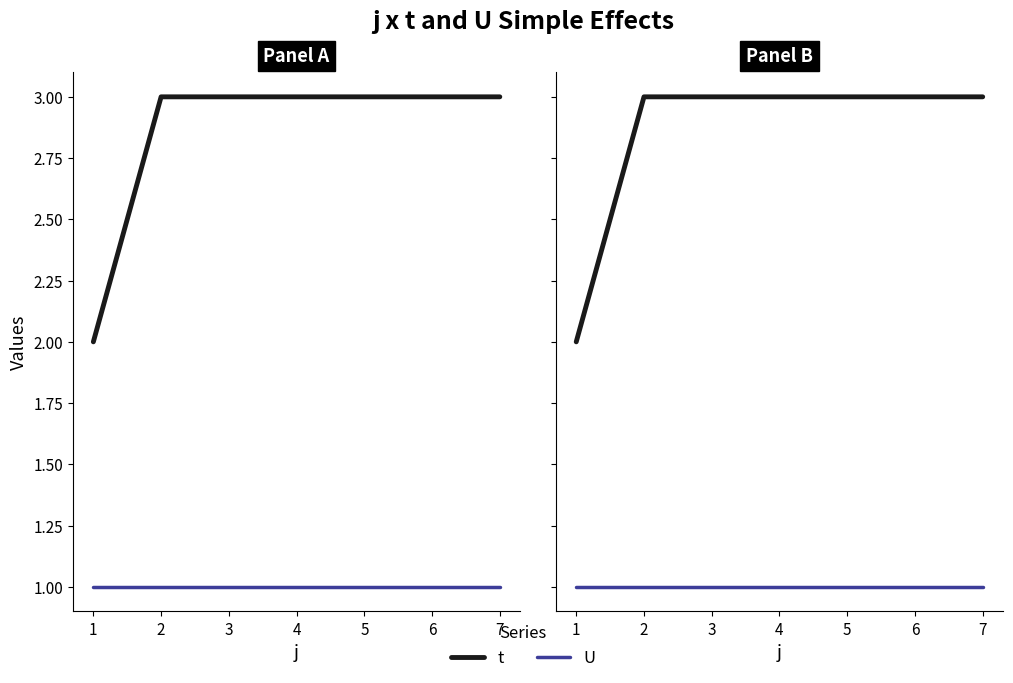

Which series changed the most between 3 and 7?

t